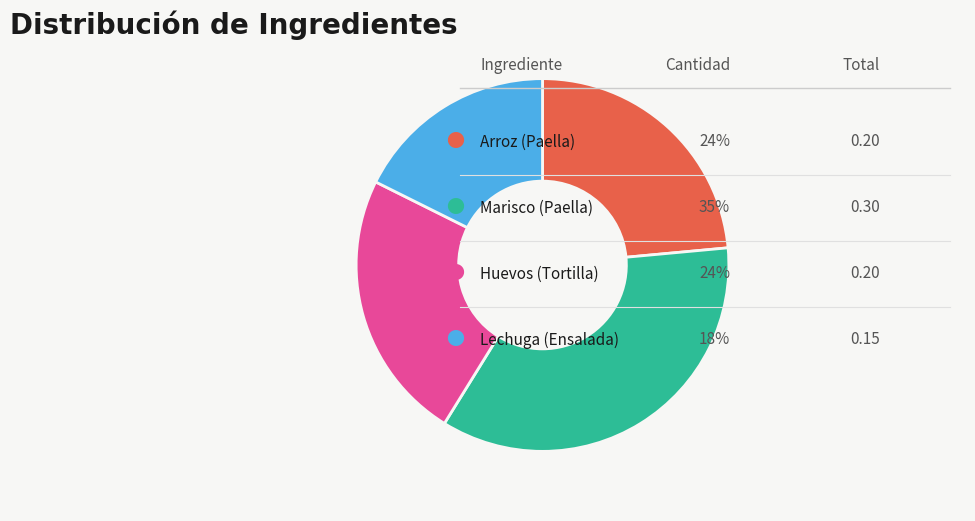

Is there any slice that represents more than half of the pie?

No